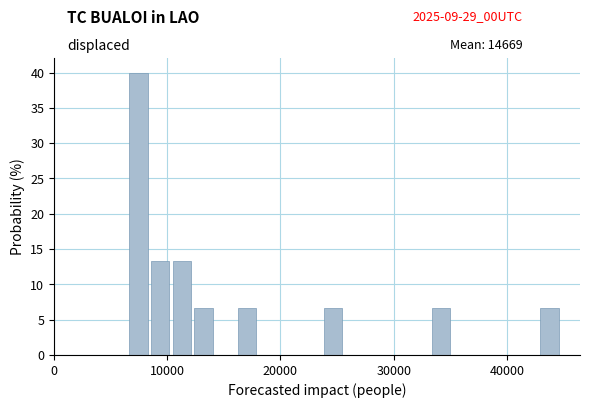

Around what value on the x-axis is the tallest bar? Give the approximate position of its centre, as read against the axis.

7000